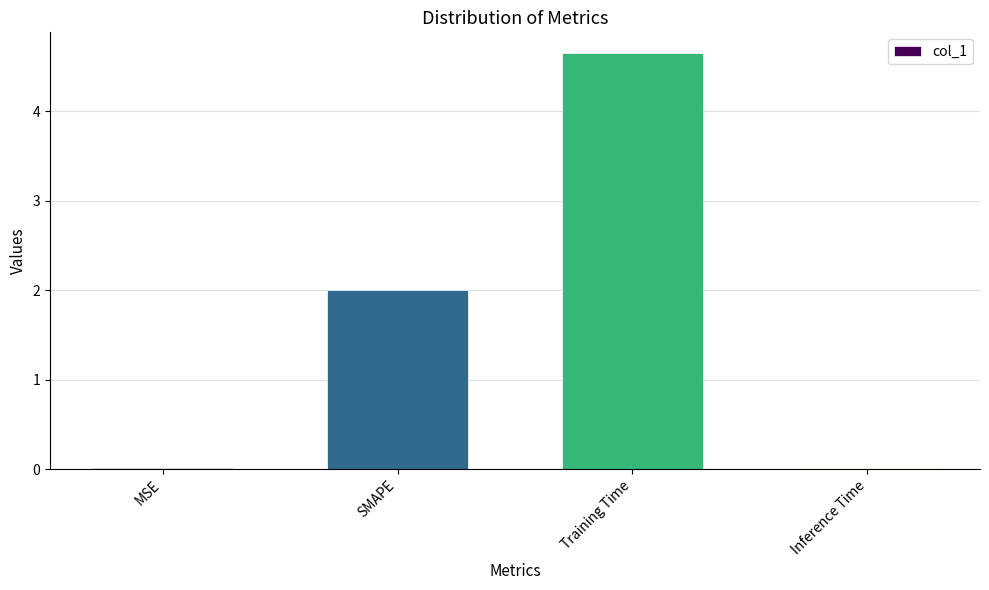

What is the sum of all values?

6.7